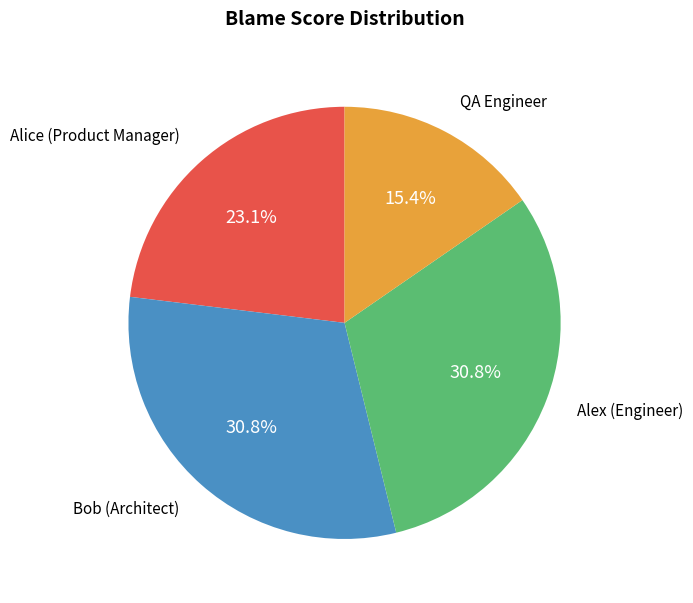

Count the number of slices in the pie.

4